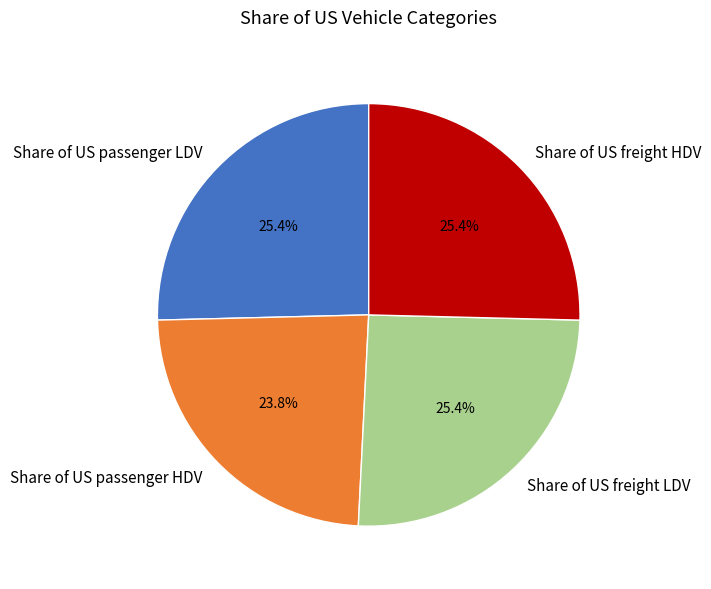

How many segments does this pie chart have?

4